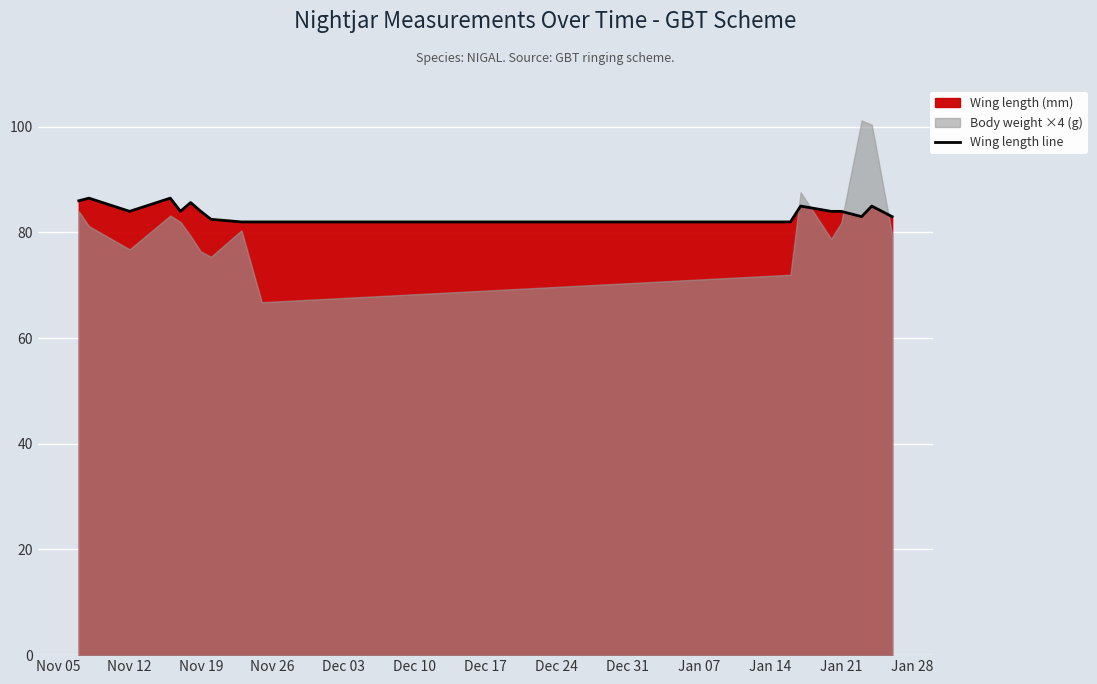

The value of Wing length line at Nov 12 is 84.0. True or false?

True